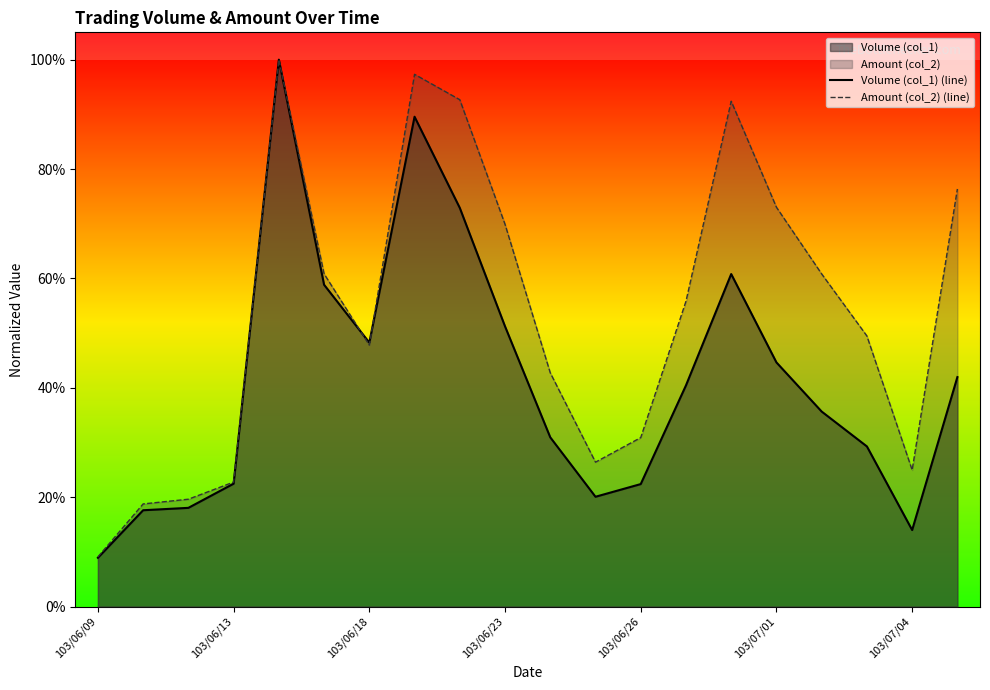

How many intersections are there between Volume (col_1) (line) and Amount (col_2) (line)?

2